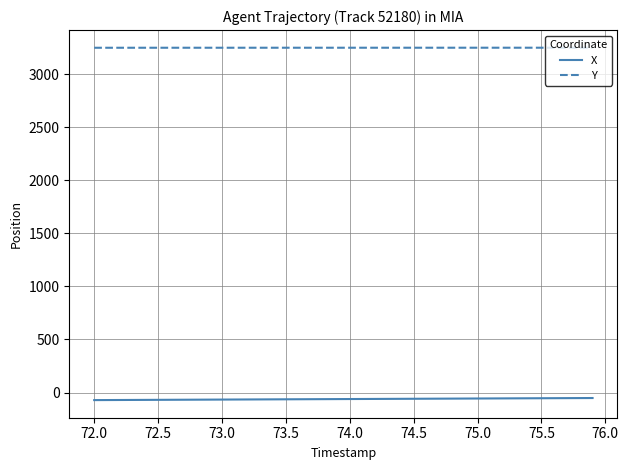

What is the difference between the second highest and minimum values in the Y series?

0.5